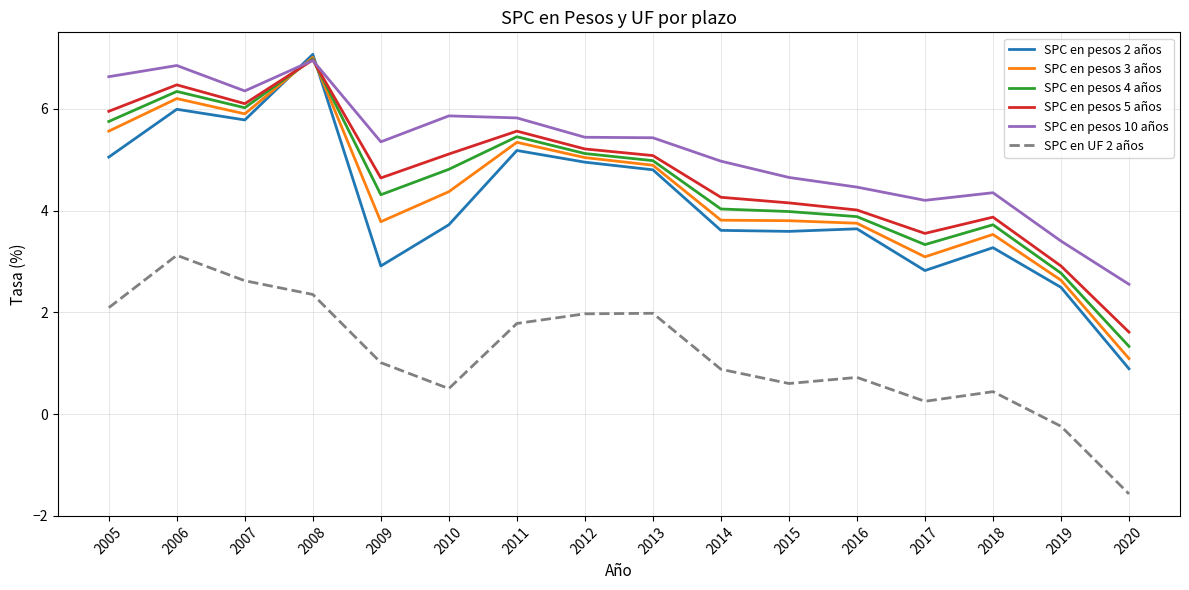

Does the chart have visible grid lines?

Yes